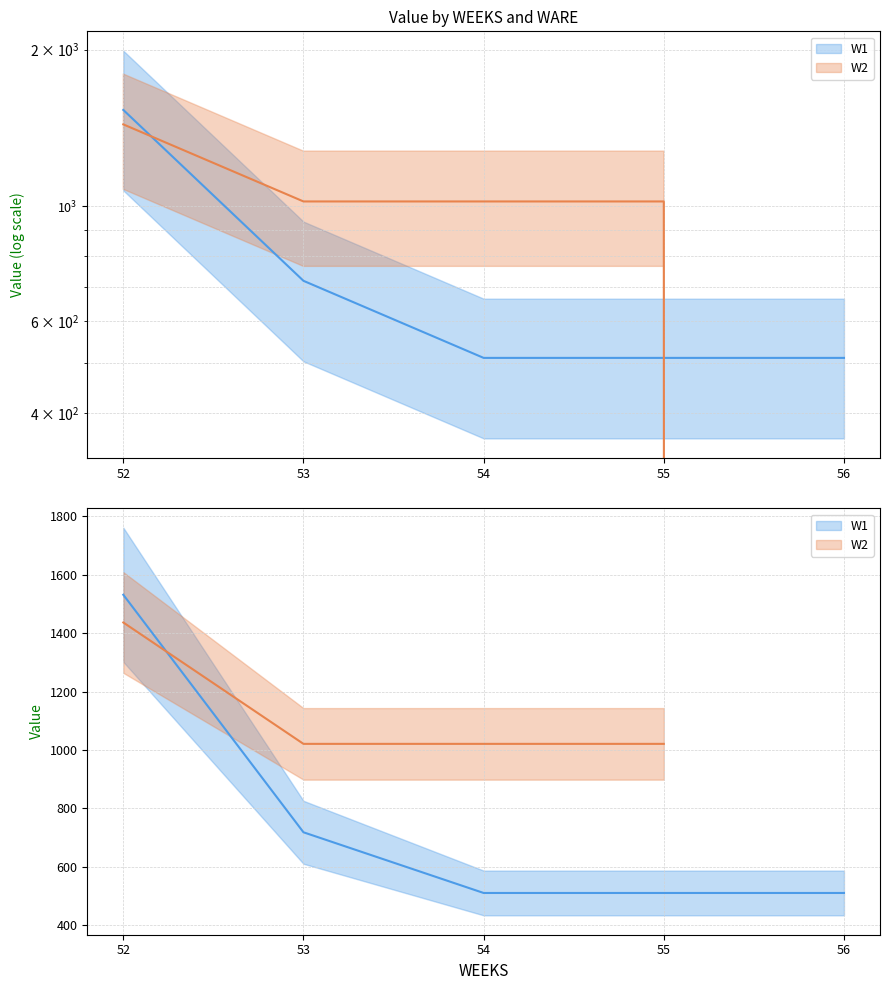

True or false: W2 has more than 1 points higher than both neighbors.

False